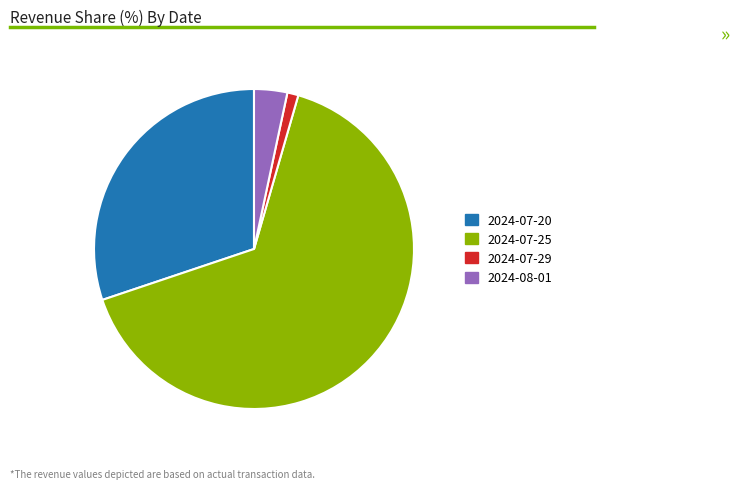

What is the smallest slice in the pie chart?

2024-07-29